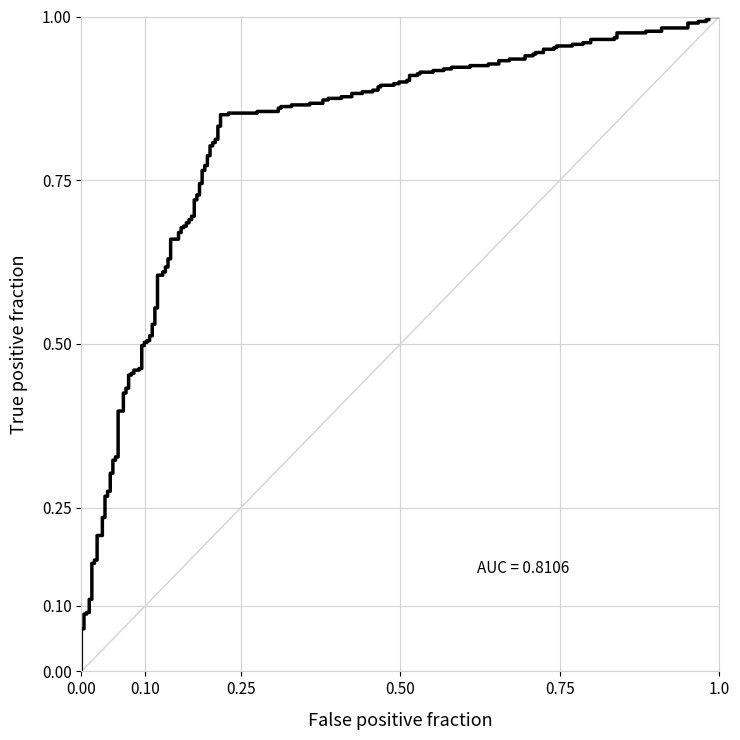

What is the maximum value shown in the chart?

1.0